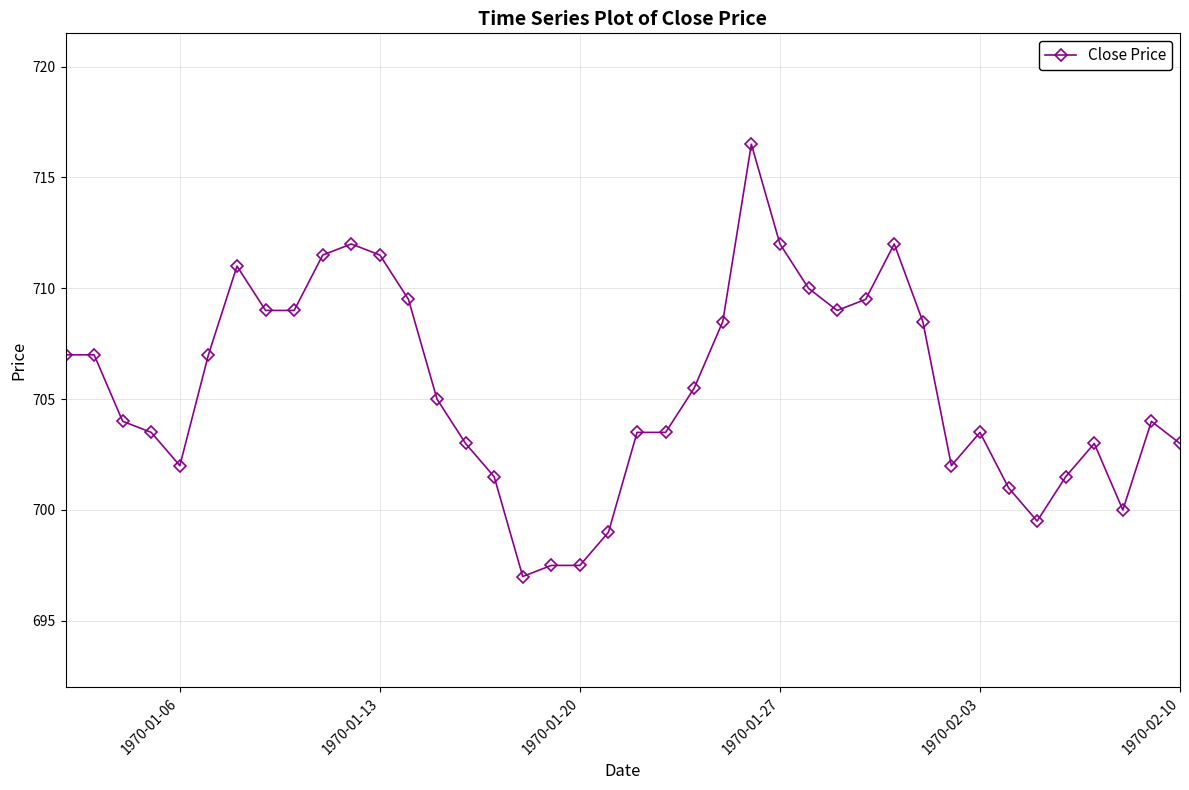

What is the difference between the second highest and minimum values?

15.0